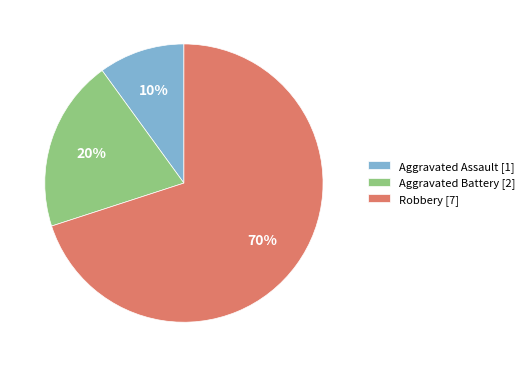

Which slice is the largest?

Robbery